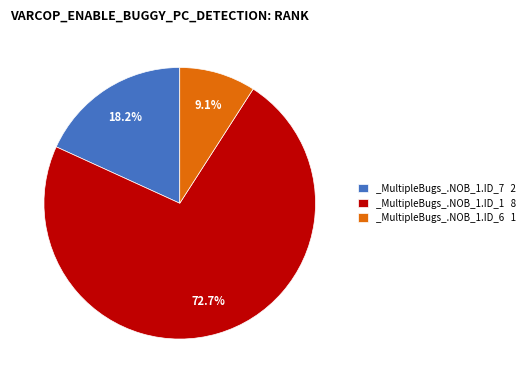

Between _MultipleBugs_.NOB_1.ID_1 and _MultipleBugs_.NOB_1.ID_7, which is larger?

_MultipleBugs_.NOB_1.ID_1